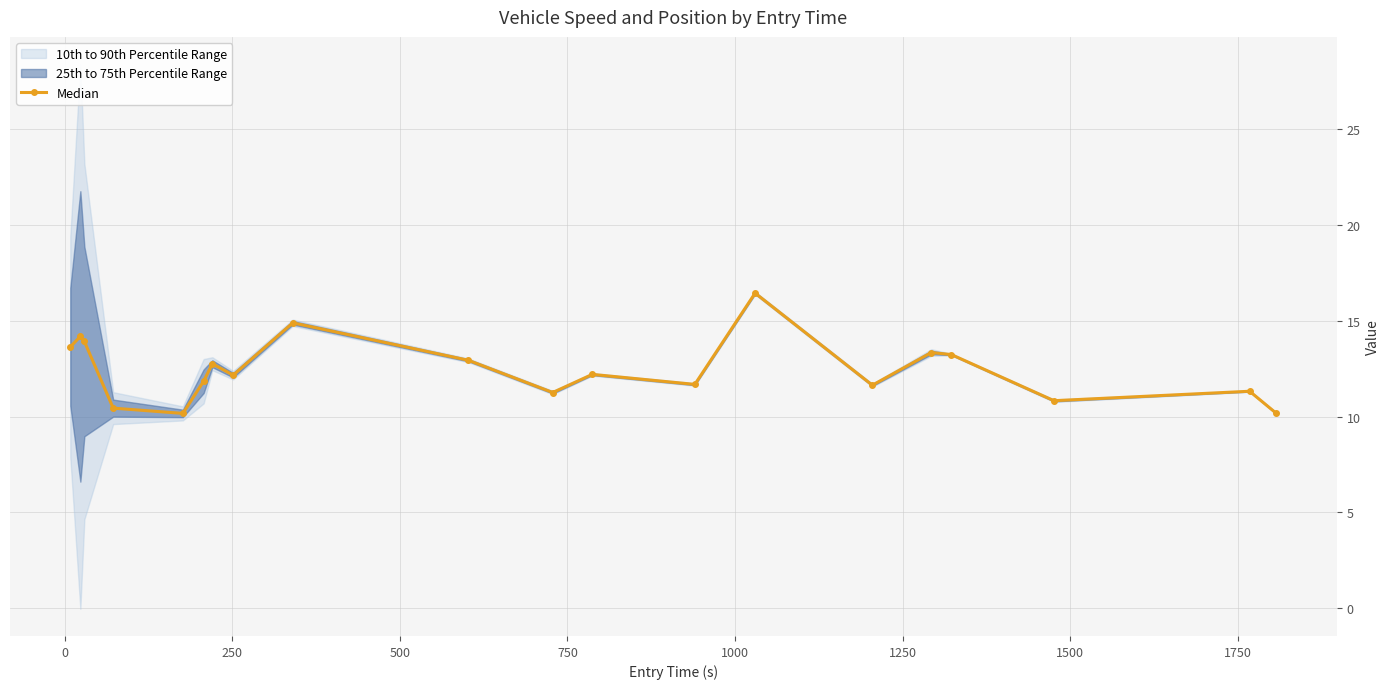

True or false: Median has more than 2 points higher than both neighbors.

True